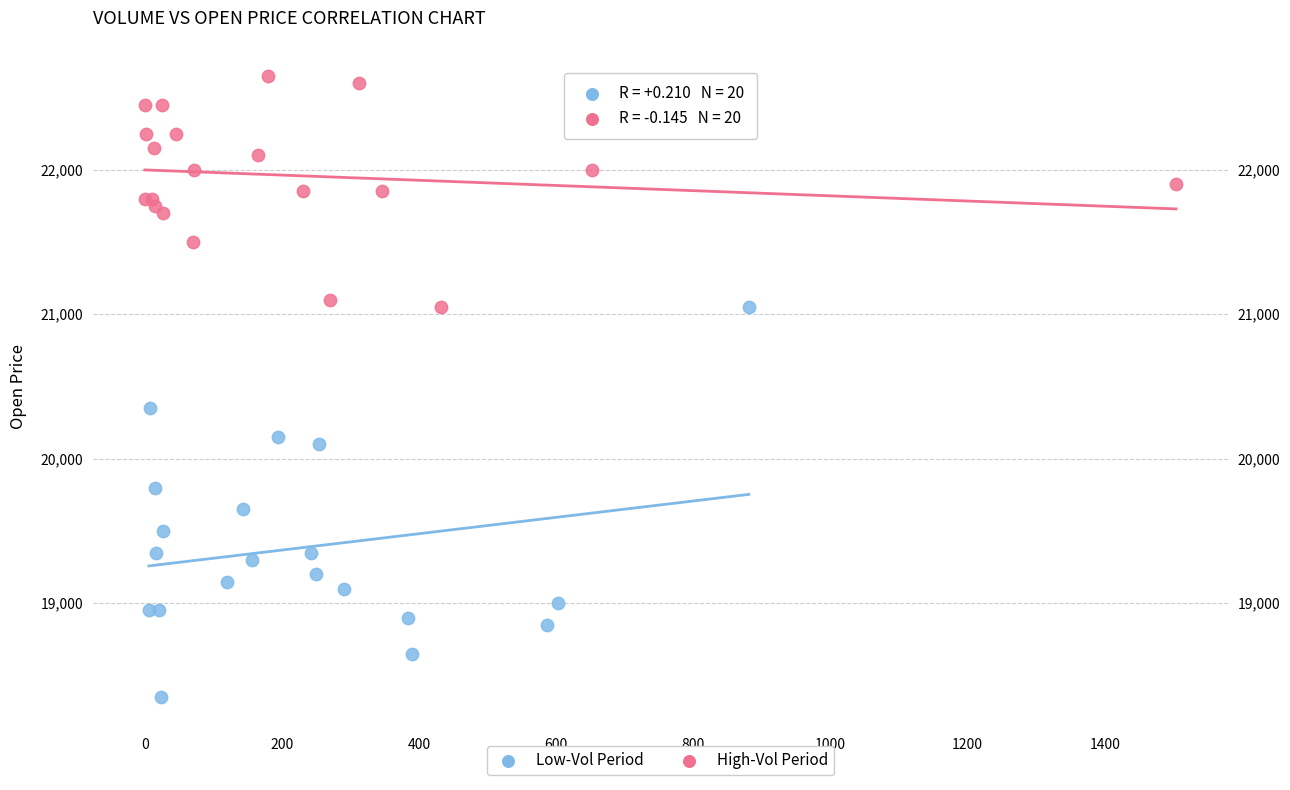

Which series contains the lowest Y value?

Low-Vol Period